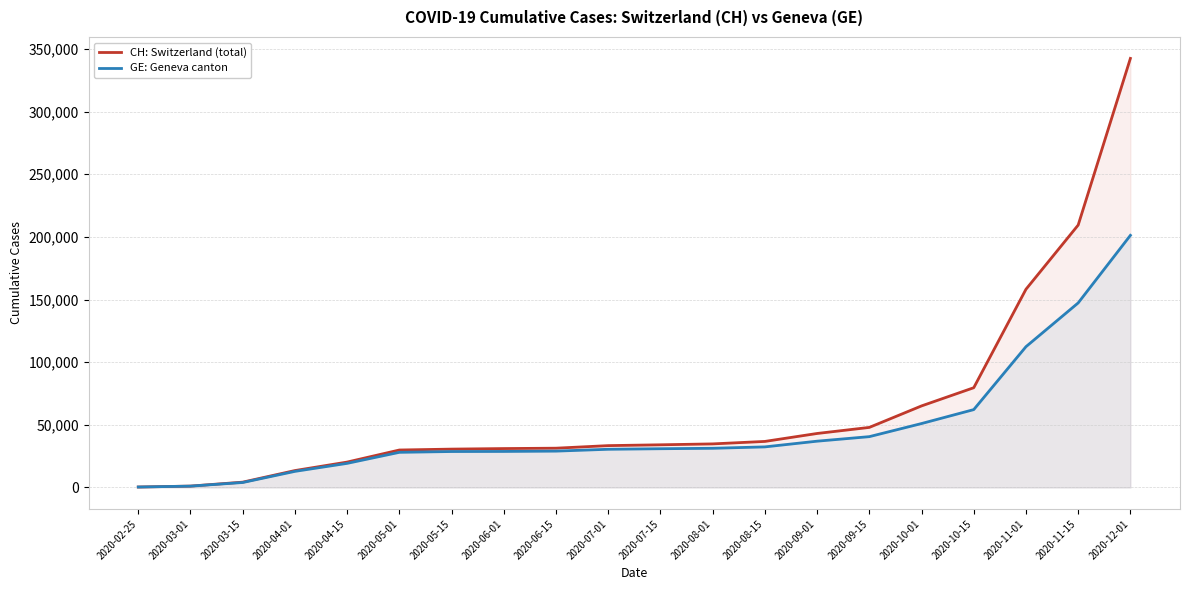

What is the label of the 5th point from the left?

2020-04-15